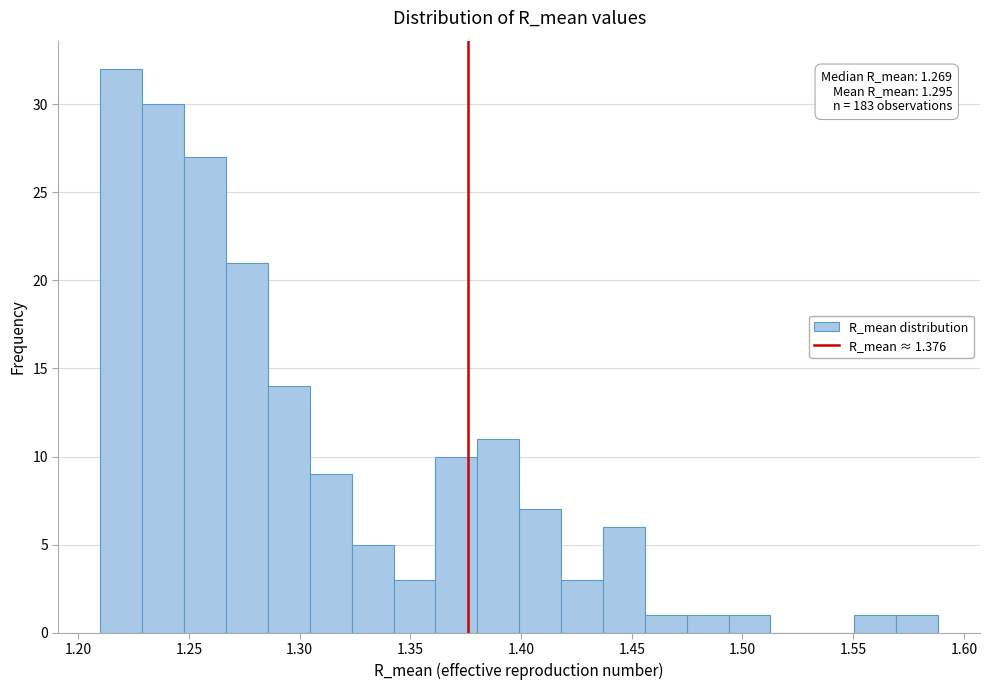

Read against the x-axis, roughly where is the centre of the tallest bar?

1.220